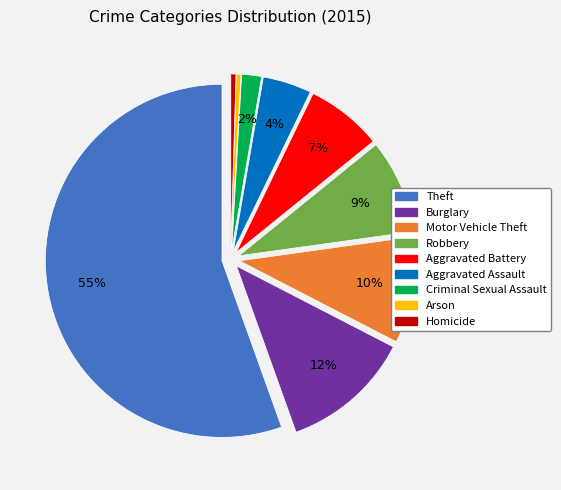

Which slice is the smallest?

Arson